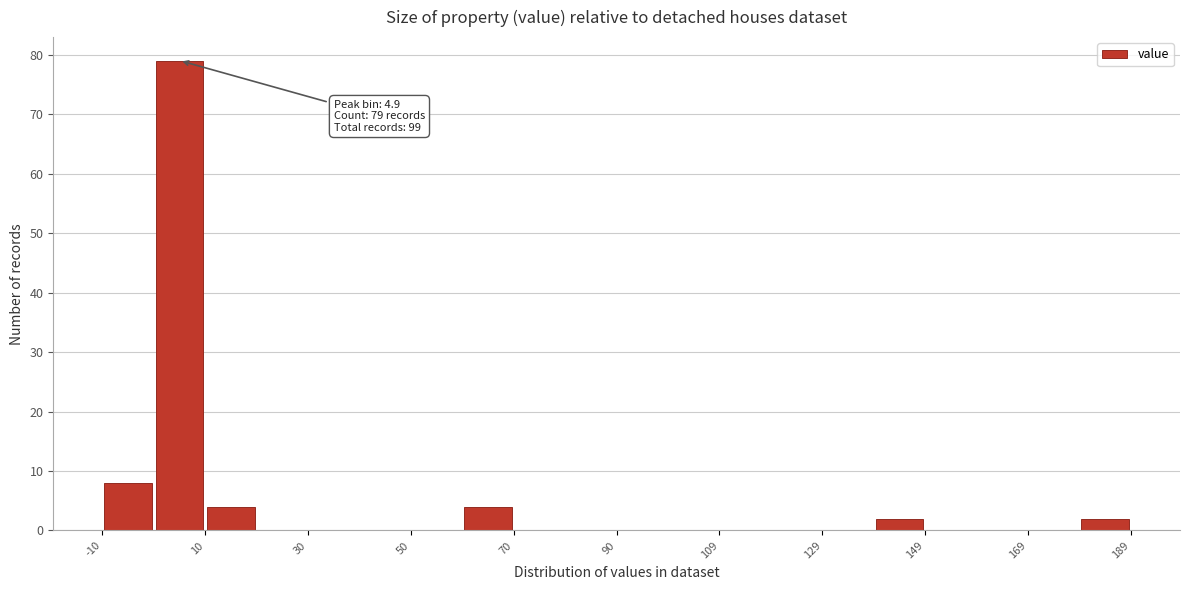

Over which range of the x-axis is the bar tallest?

0 to 10